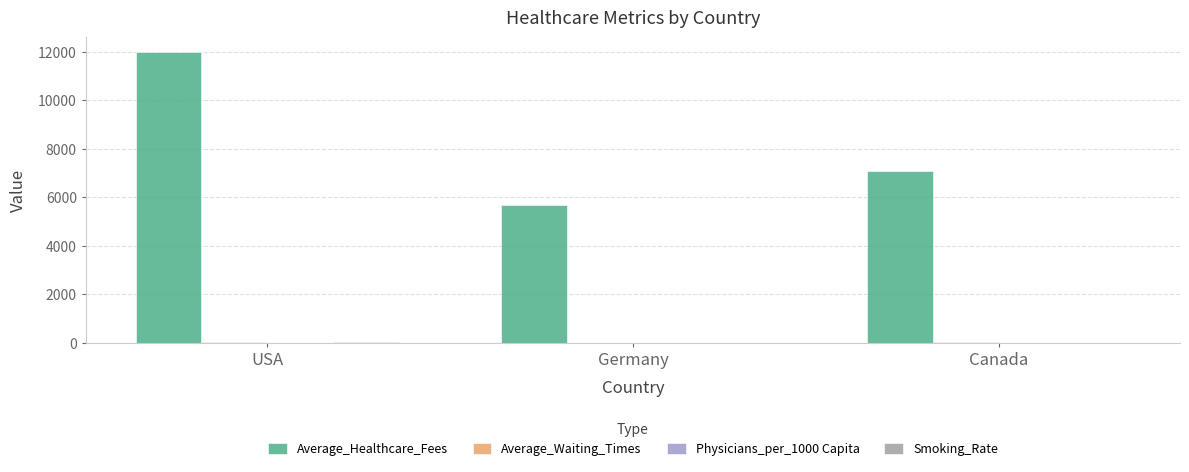

Does the chart contain stacked bars?

No